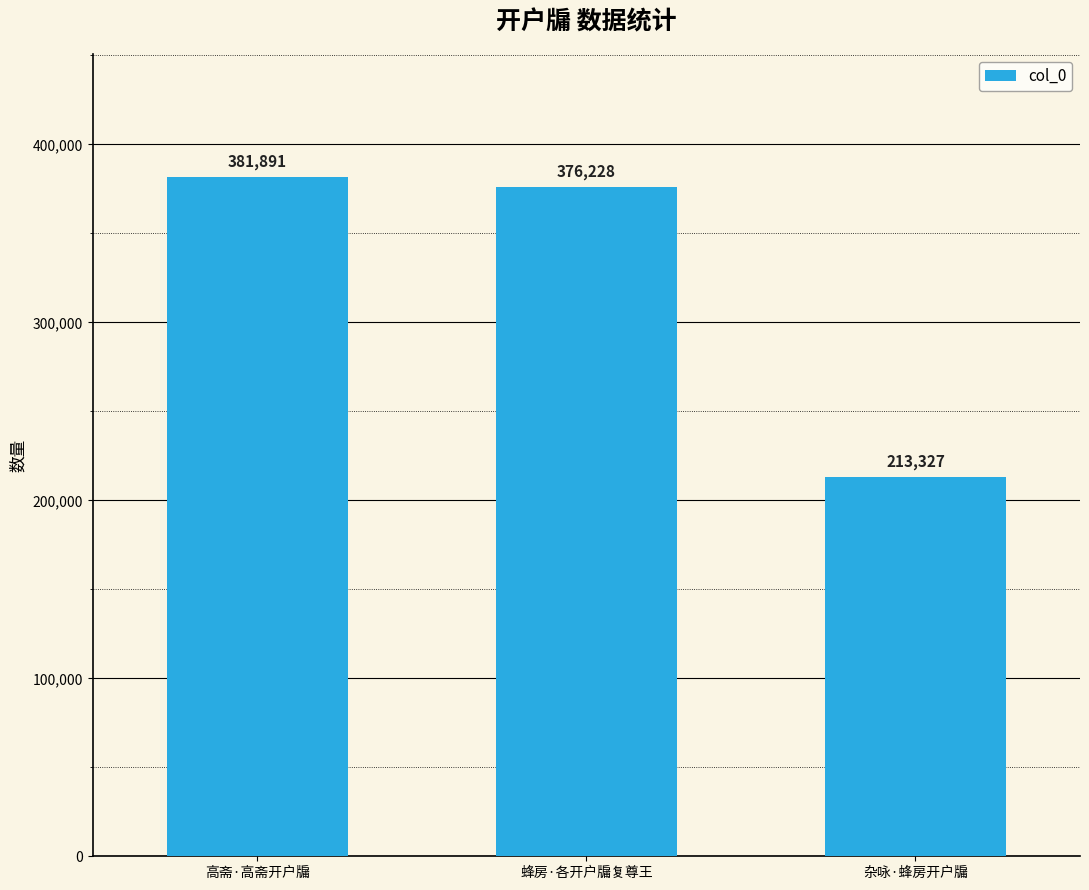

What is the sum of all values?

971446